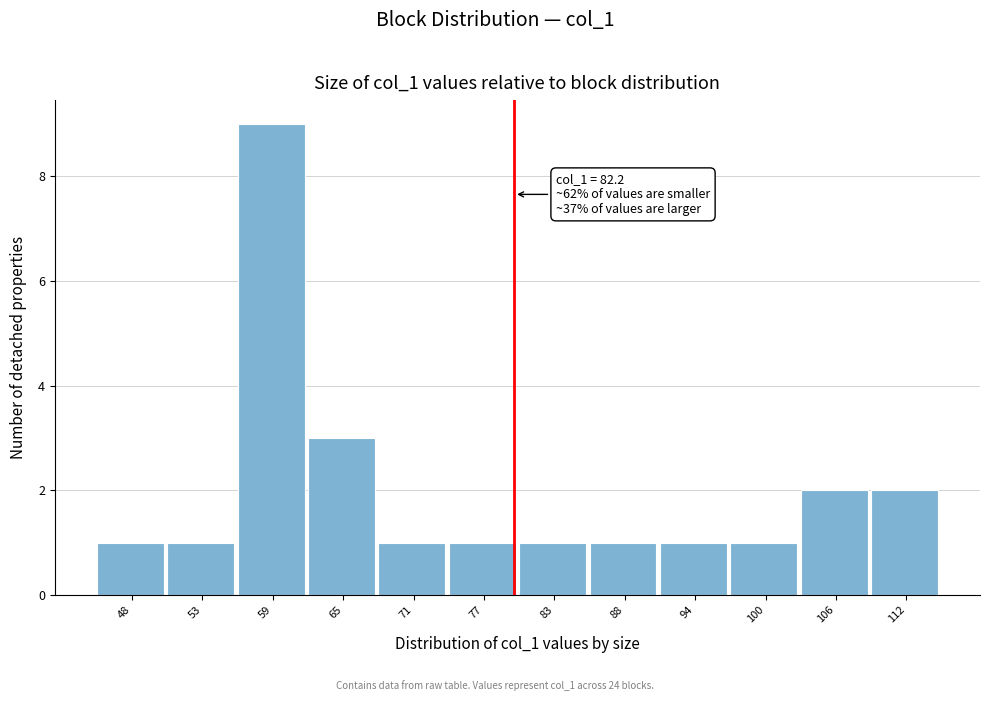

Reading left to right, transcribe all the data shown in this chart.

1	1	9	3	1	1	1	1	1	1	2	2